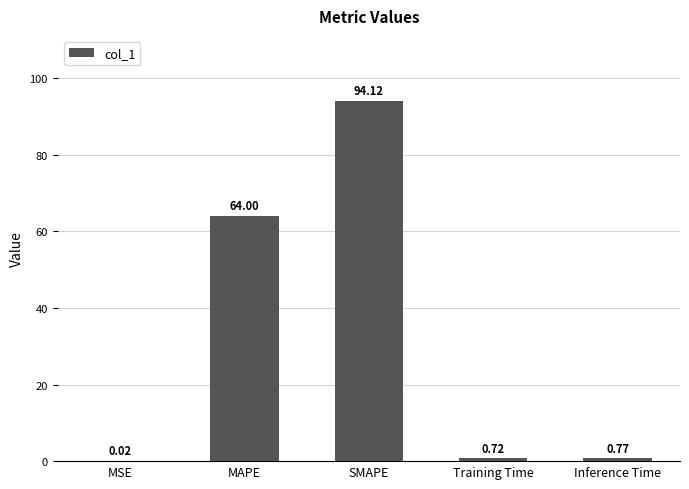

At which label is the value closest to 47?

MAPE